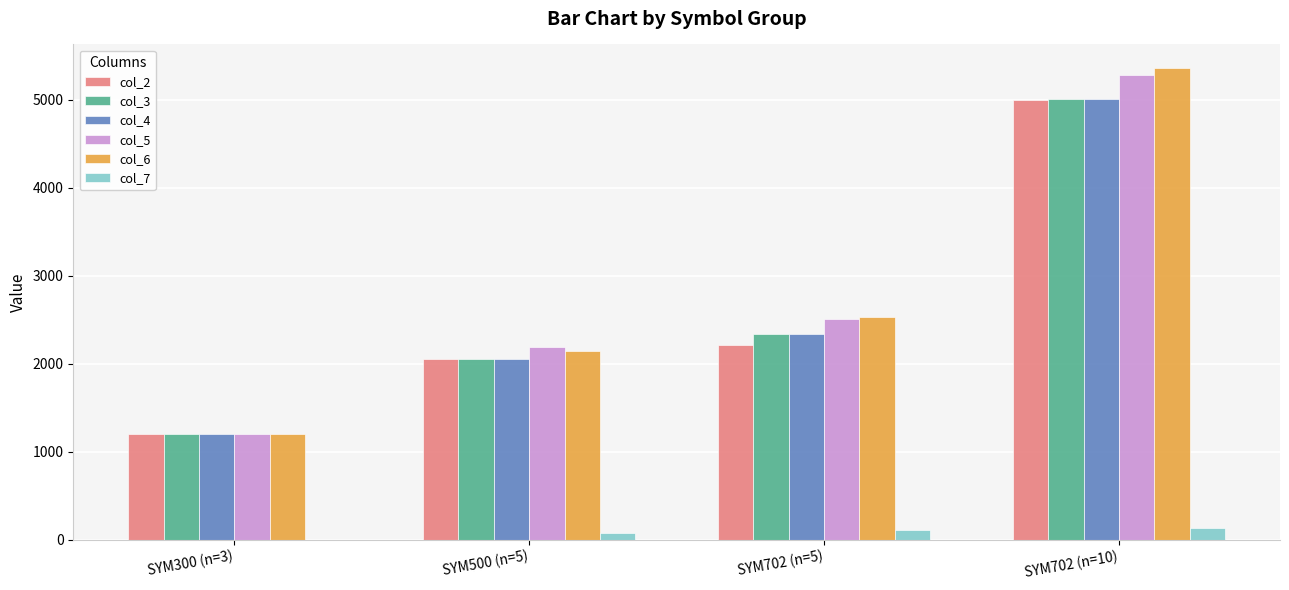

The col_6 series shows 3406.3 at SYM702 (n=10). True or false?

False